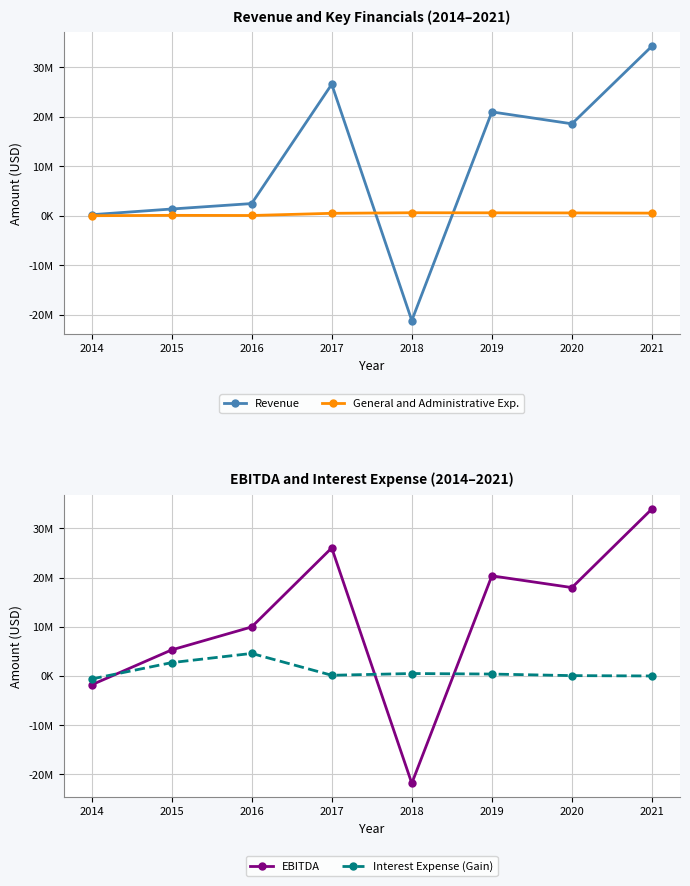

What is the maximum value for EBITDA?

33960034